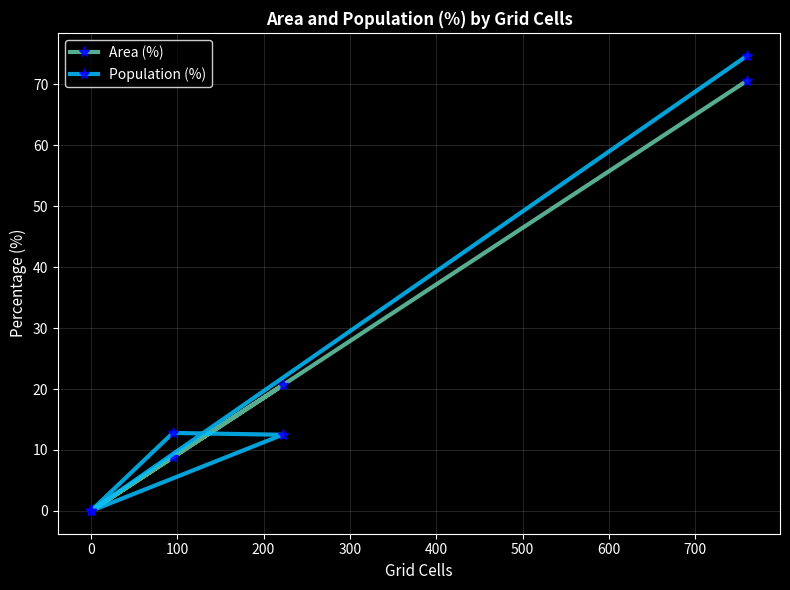

How many positive values does the Area (%) series have?

3